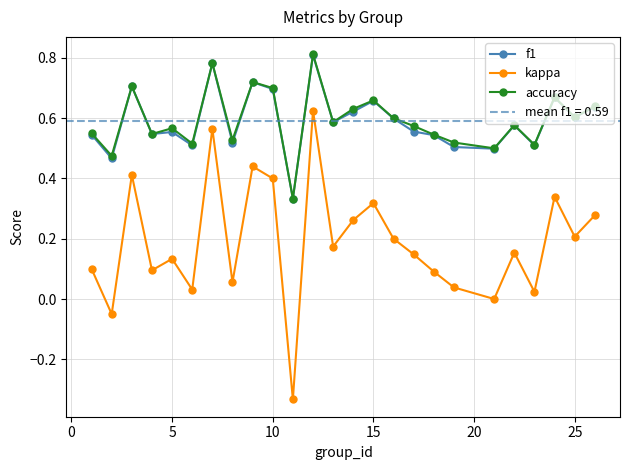

True or false: accuracy has more than 2 interior local peaks.

True